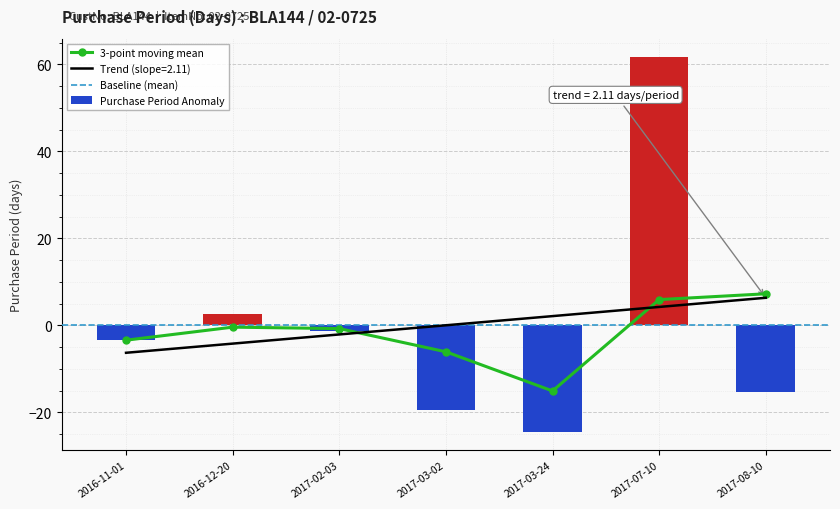

True or false: the data shows -31.5 at 2017-03-02.

False